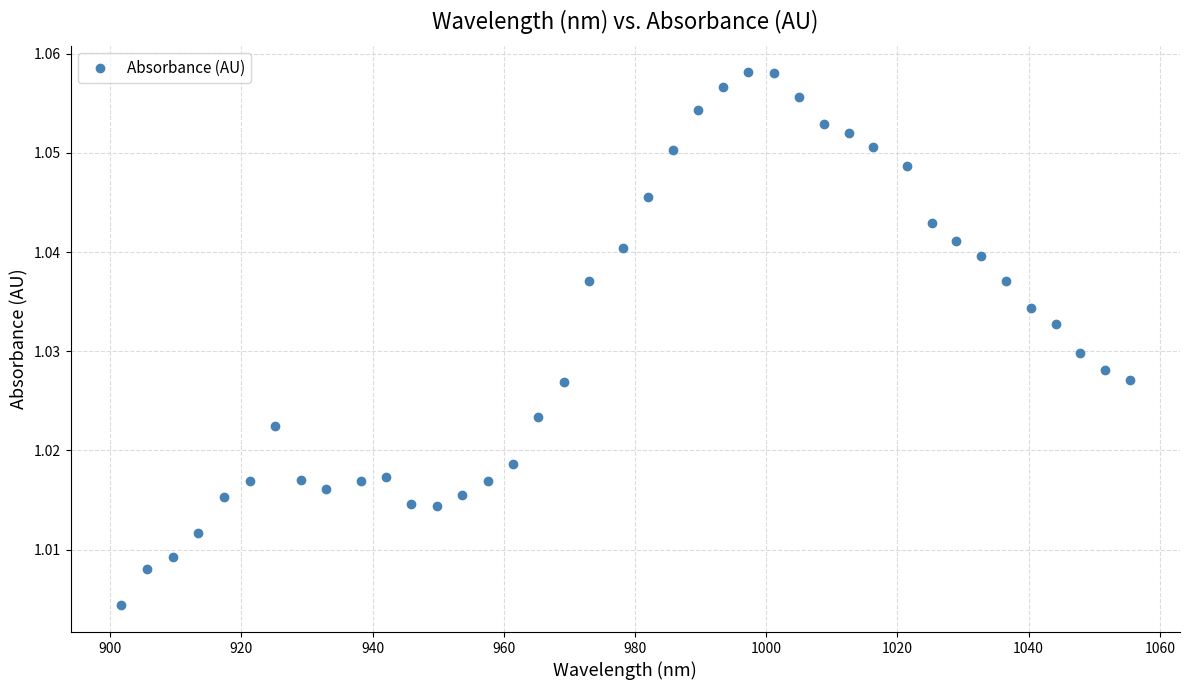

What is the range of X values (max minus min)?

153.7